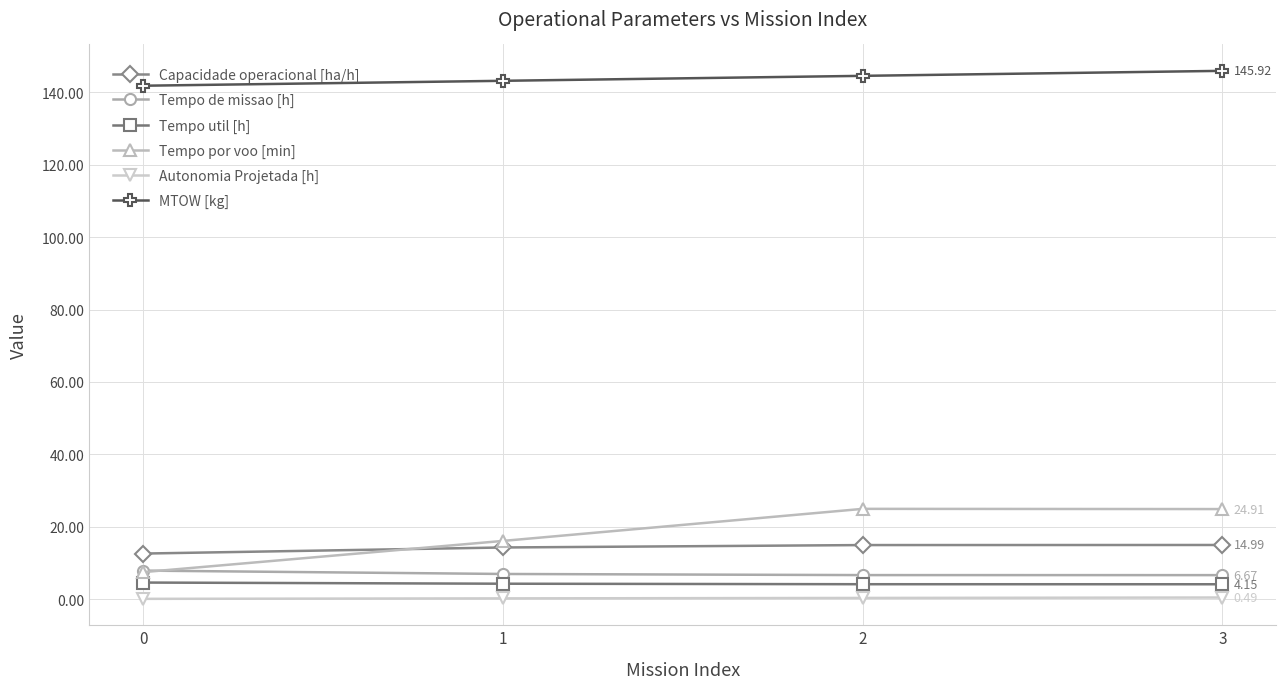

Which series has the largest total across all categories?

MTOW [kg]